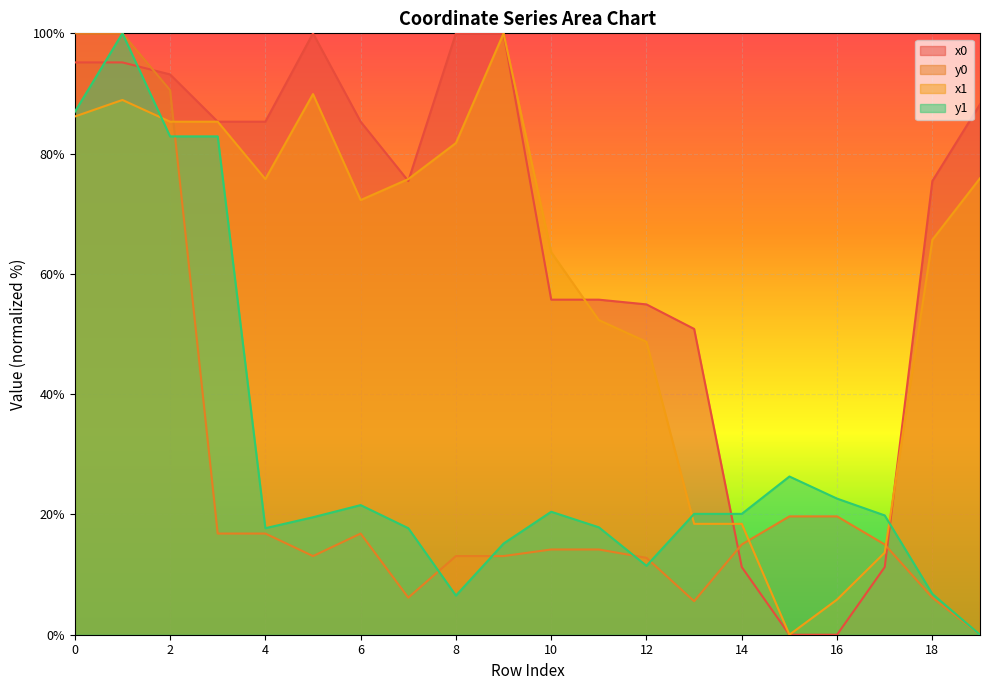

True or false: y1 and x1 intersect in this chart.

True